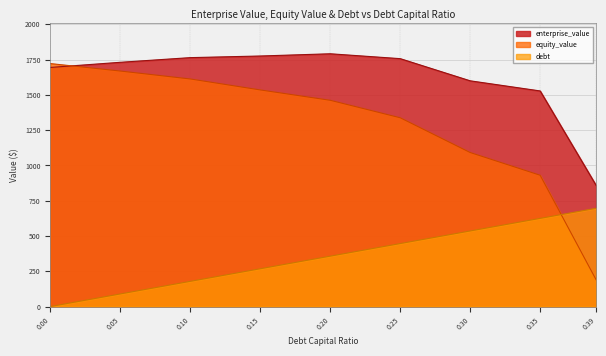

What is the difference between the highest and lowest values at 0.39?

669.0